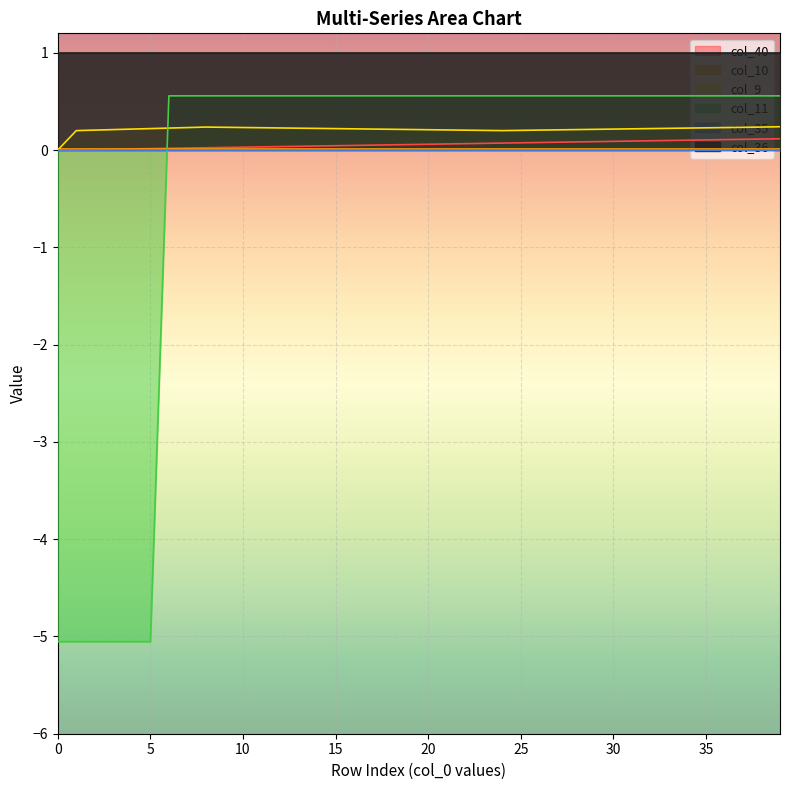

What is the difference between the maximum and minimum values in the col_40 series?

0.1